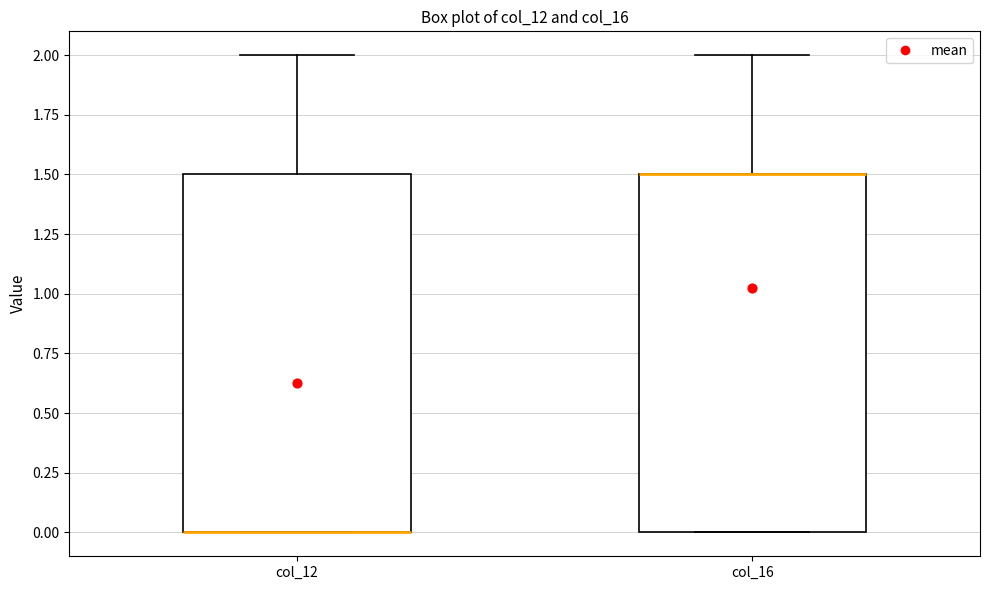

Reading left to right, read every box against the y-axis: the position of its median line, the range the box covers, and the ends of its whiskers. The values are not printed on the chart, so give them approximately, as read against the axis.

col_12: median 0.0 (drawn on the box's lower edge), box 0.0 to 1.5, whiskers 0.0 to 2.0
col_16: median 1.5 (drawn on the box's upper edge), box 0.0 to 1.5, whiskers 0.0 to 2.0